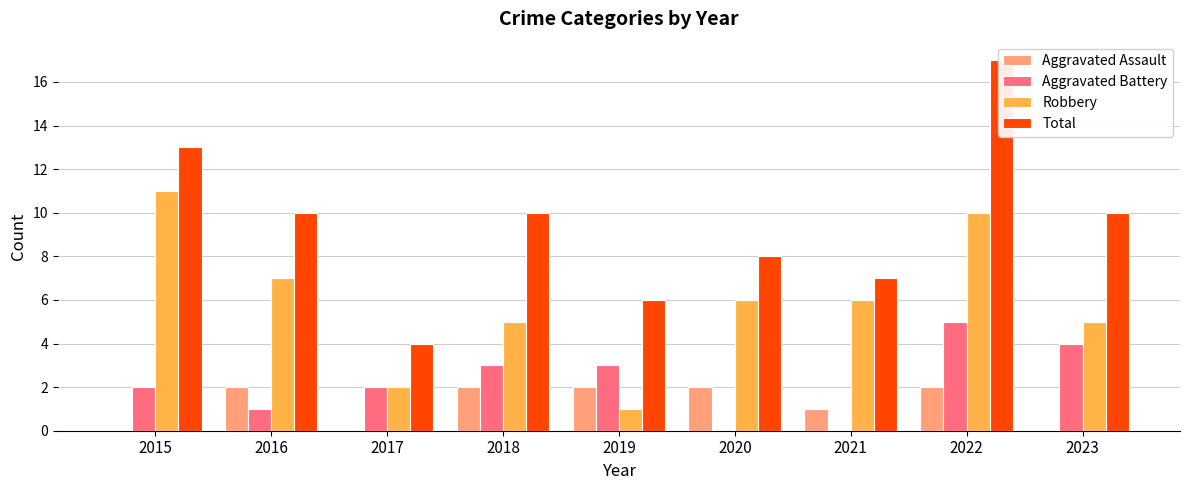

Reading left to right, what are all the values shown in this chart?

Aggravated Assault: 2015=0	2016=2	2017=0	2018=2	2019=2	2020=2	2021=1	2022=2	2023=0
Aggravated Battery: 2015=2	2016=1	2017=2	2018=3	2019=3	2020=0	2021=0	2022=5	2023=4
Robbery: 2015=11	2016=7	2017=2	2018=5	2019=1	2020=6	2021=6	2022=10	2023=5
Total: 2015=13	2016=10	2017=4	2018=10	2019=6	2020=8	2021=7	2022=17	2023=10